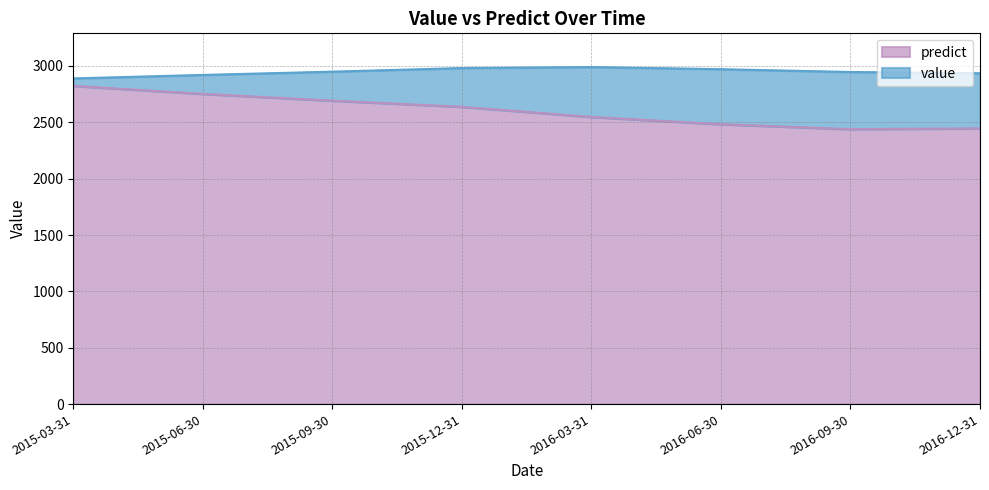

How many distinct data groups are displayed?

2